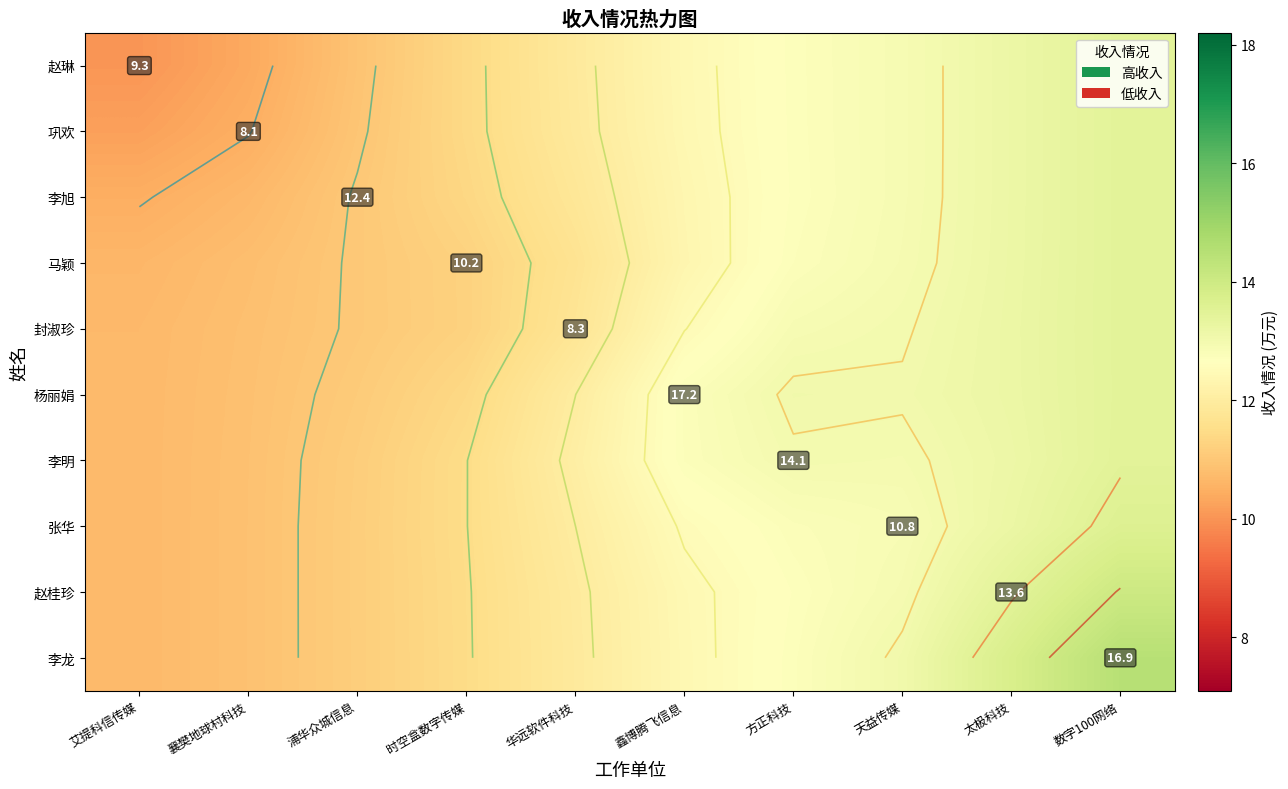

Which series changed the most between 太极科技 and 数字100网络?

李龙